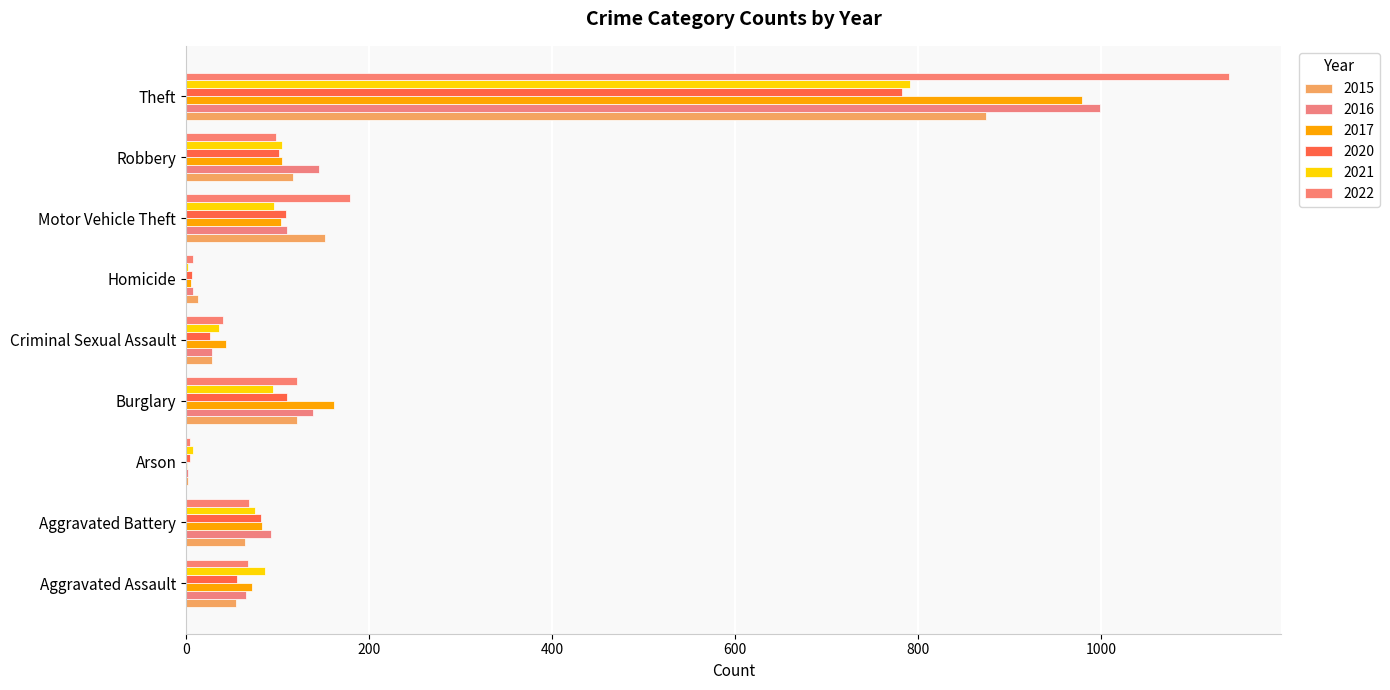

Reading right to left, what are all the values shown in this chart?

2015: Theft=874	Robbery=117	Motor Vehicle Theft=152	Homicide=13	Criminal Sexual Assault=28	Burglary=121	Arson=2	Aggravated Battery=64	Aggravated Assault=54
2016: Theft=999	Robbery=145	Motor Vehicle Theft=110	Homicide=8	Criminal Sexual Assault=28	Burglary=139	Arson=2	Aggravated Battery=93	Aggravated Assault=66
2017: Theft=979	Robbery=105	Motor Vehicle Theft=104	Homicide=5	Criminal Sexual Assault=44	Burglary=162	Arson=1	Aggravated Battery=83	Aggravated Assault=72
2020: Theft=783	Robbery=102	Motor Vehicle Theft=109	Homicide=6	Criminal Sexual Assault=26	Burglary=110	Arson=4	Aggravated Battery=82	Aggravated Assault=56
2021: Theft=791	Robbery=105	Motor Vehicle Theft=96	Homicide=2	Criminal Sexual Assault=36	Burglary=95	Arson=8	Aggravated Battery=75	Aggravated Assault=86
2022: Theft=1140	Robbery=98	Motor Vehicle Theft=179	Homicide=7	Criminal Sexual Assault=40	Burglary=121	Arson=4	Aggravated Battery=69	Aggravated Assault=68